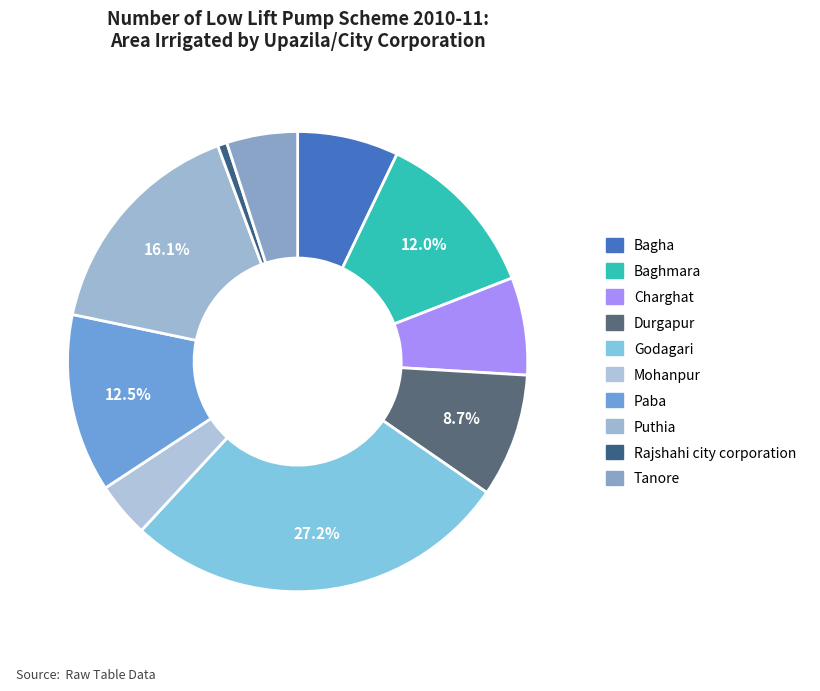

To the nearest percent, what is the combined percentage of Paba and Godagari?

40%